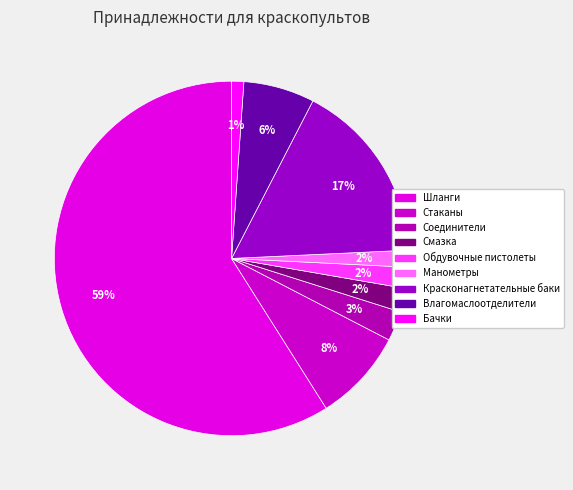

Rank the categories by value from lowest to highest.

Бачки, Манометры, Обдувочные пистолеты, Смазка, Соединители, Влагомаслоотделители, Стаканы, Красконагнетательные баки, Шланги